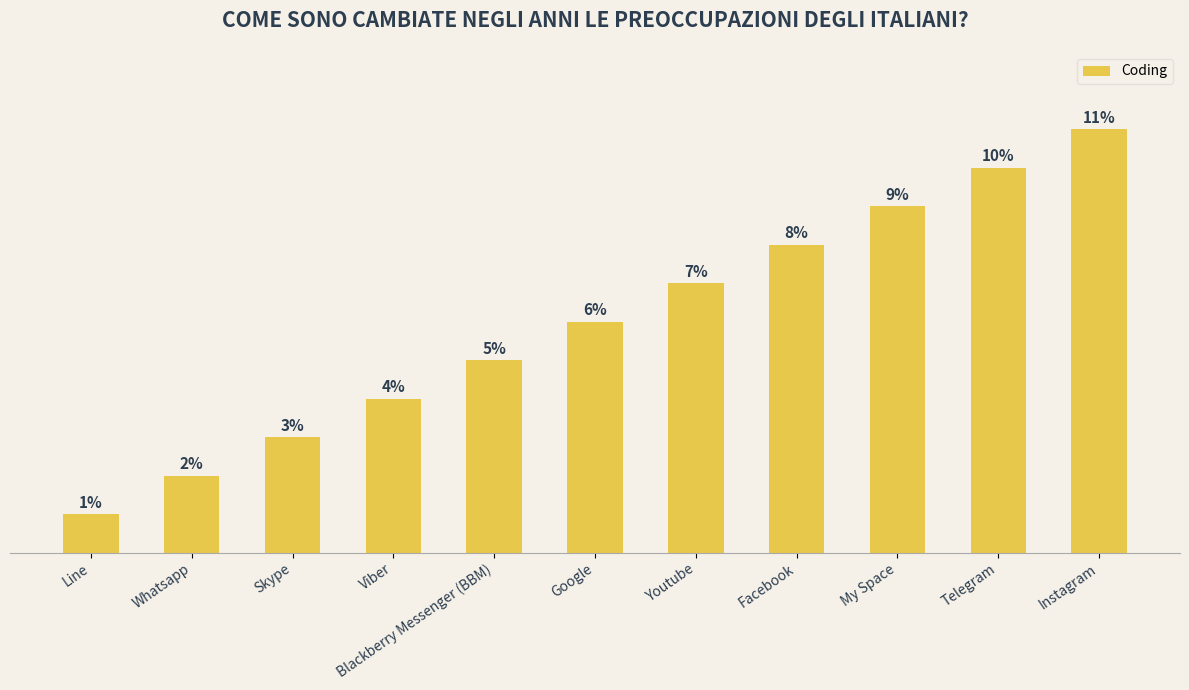

Between My Space and Facebook, which is larger?

My Space